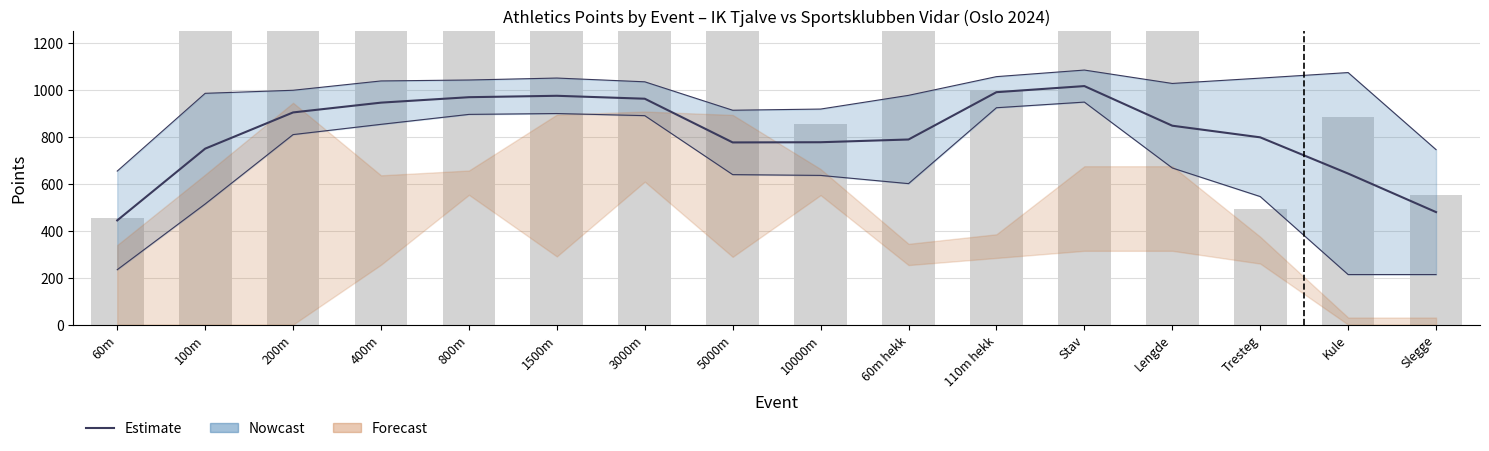

What is the label of the 9th bar from the left?

10000m